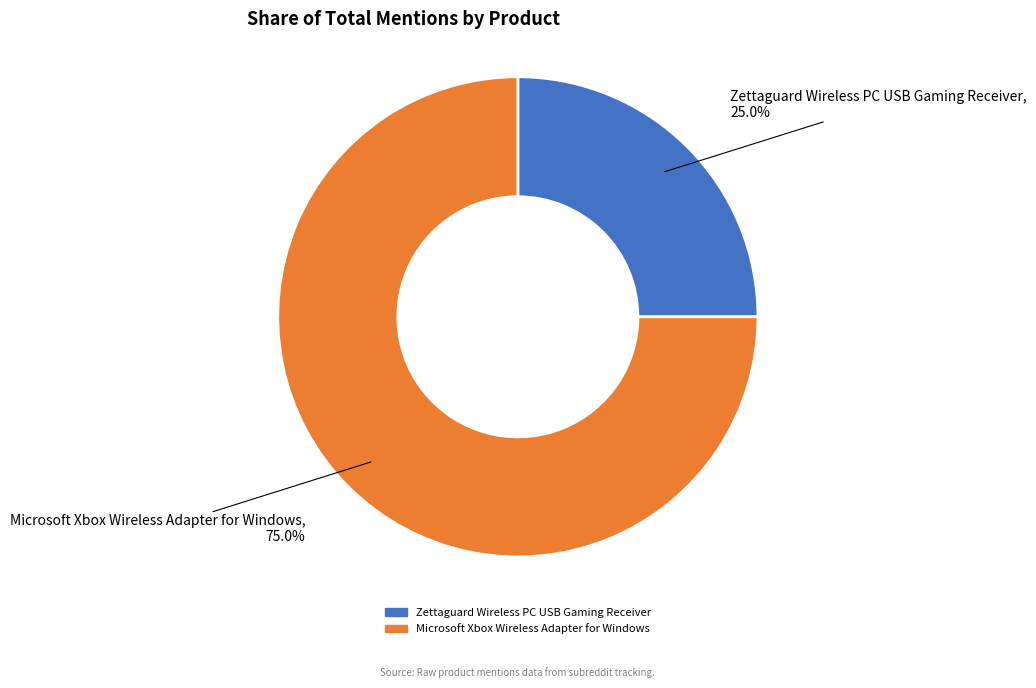

Which slice is the smallest?

Zettaguard Wireless PC USB Gaming Receiver